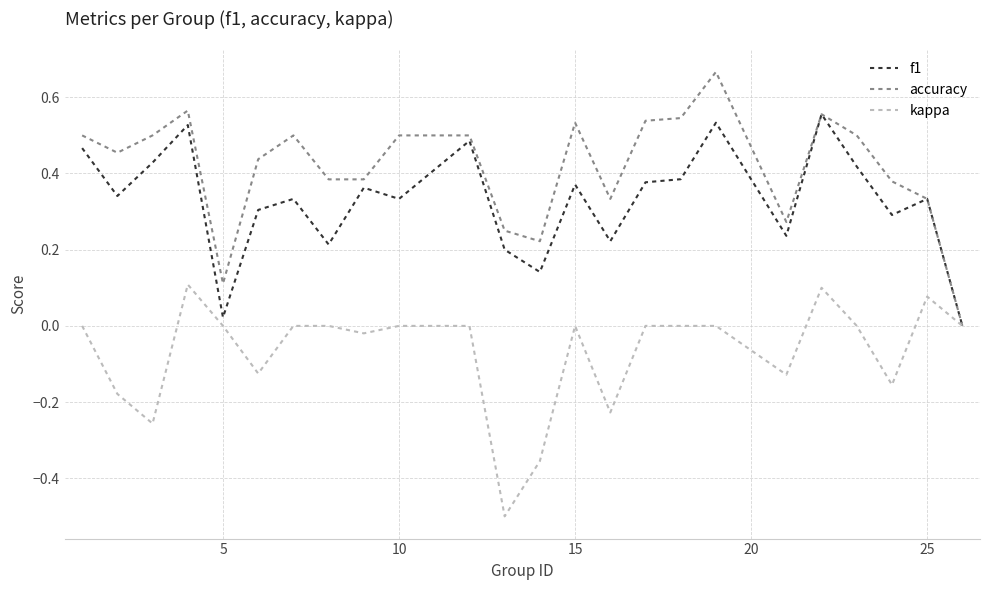

What is the minimum value for kappa?

-0.5